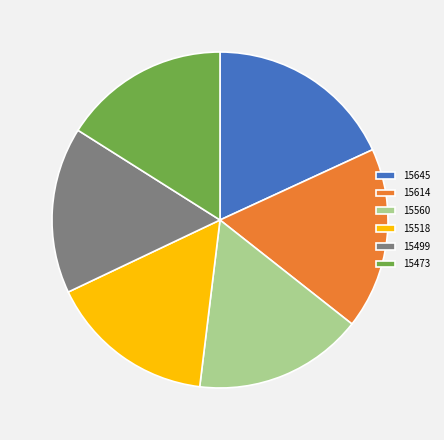

Which slice is the largest?

15645